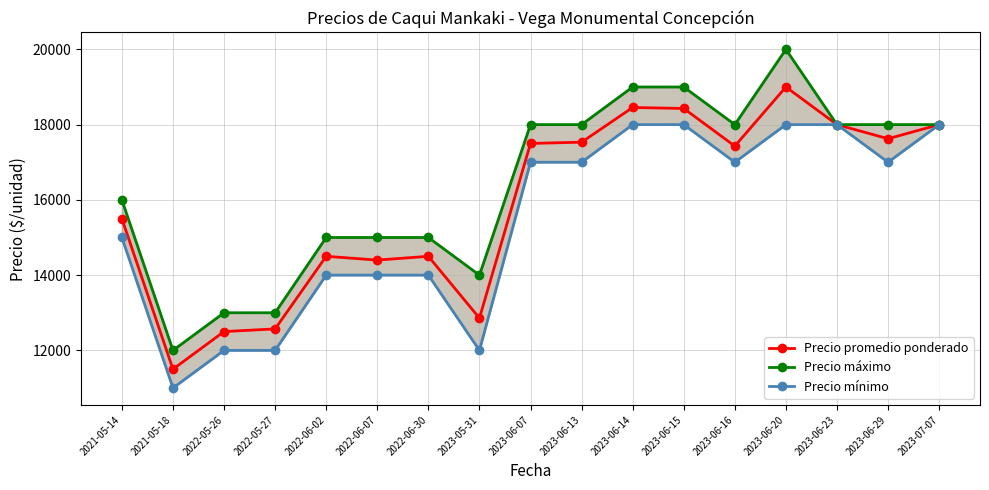

Between 2023-07-07 and 2023-05-31, which is larger?

2023-07-07